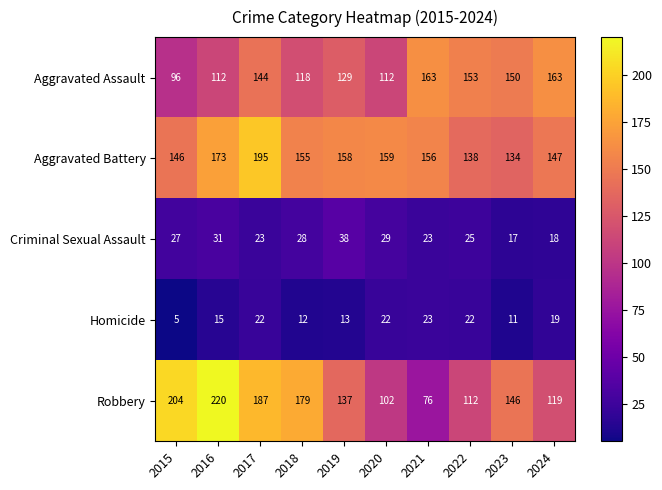

Count the number of data series in this chart.

5